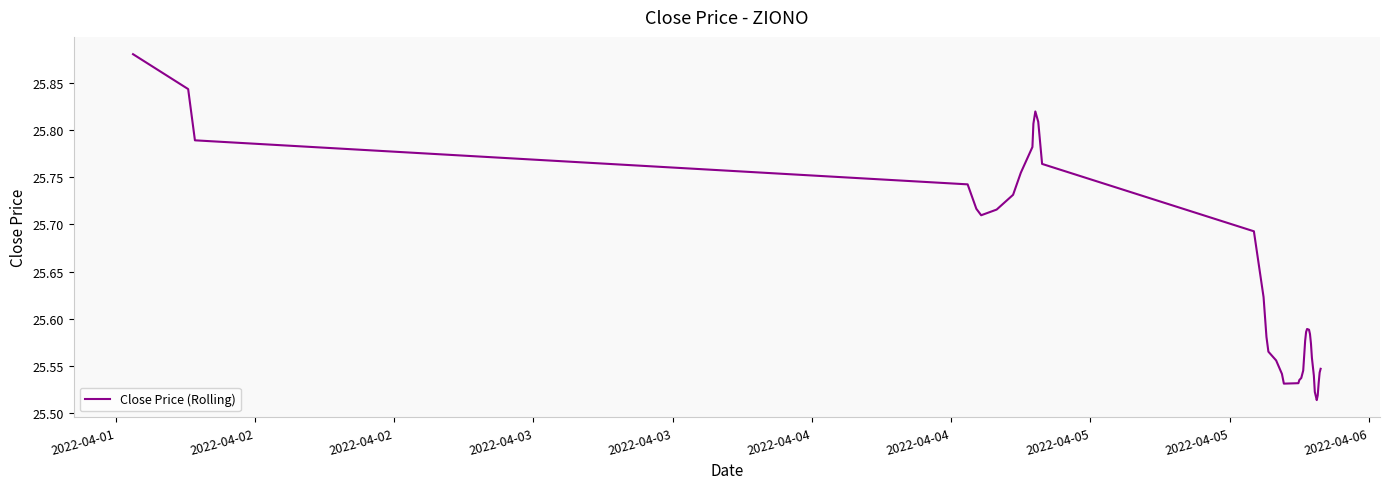

How many values are between 25 and 26?

40